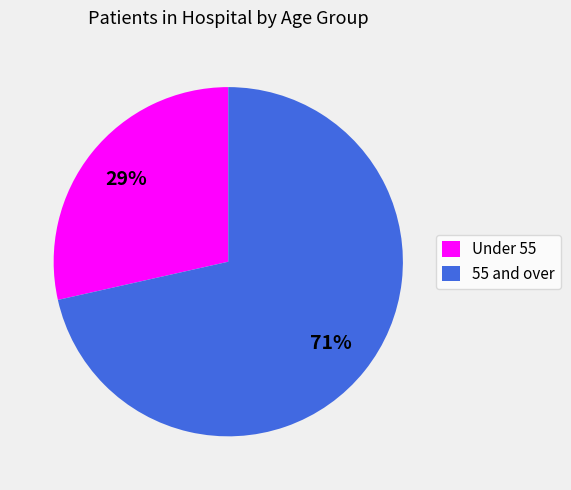

What is the smallest slice in the pie chart?

Under 55